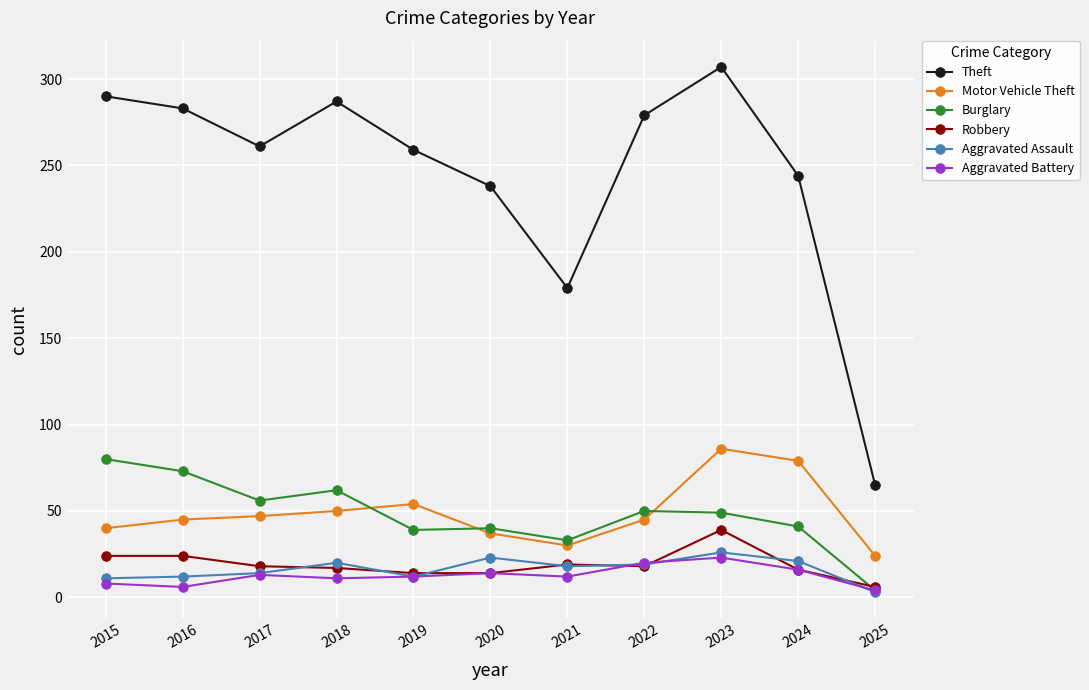

Where does the Aggravated Battery series first go above 12?

2017